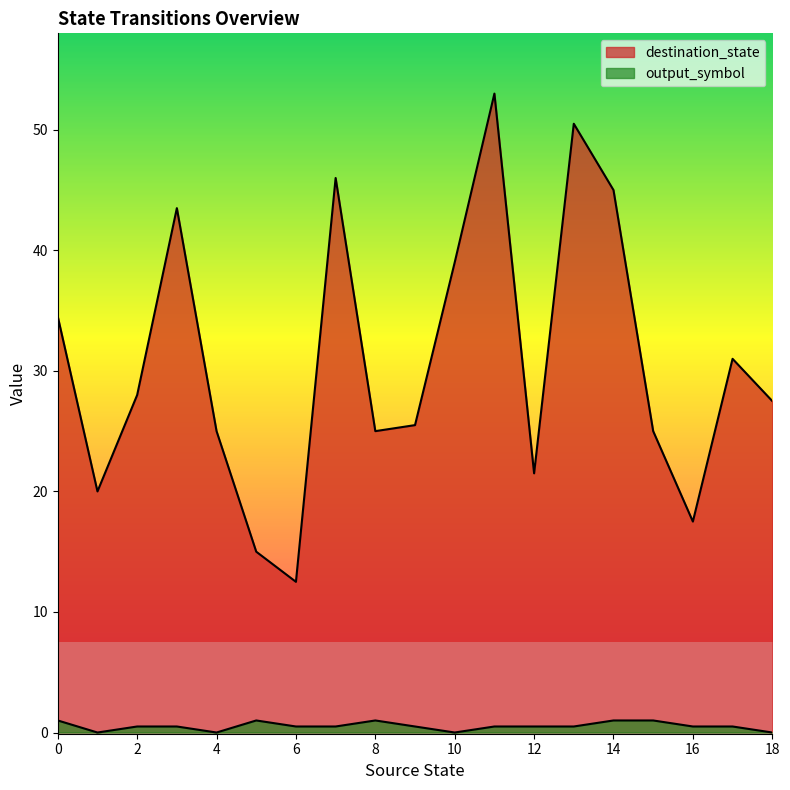

Rank the series by their maximum value, from lowest to highest.

output_symbol, destination_state